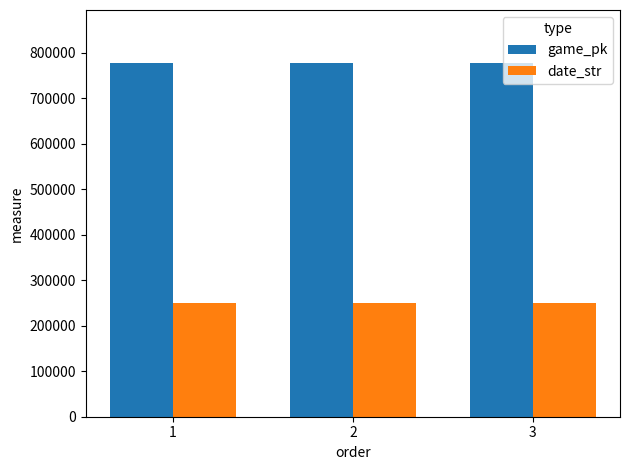

Which series has the largest total across all categories?

game_pk